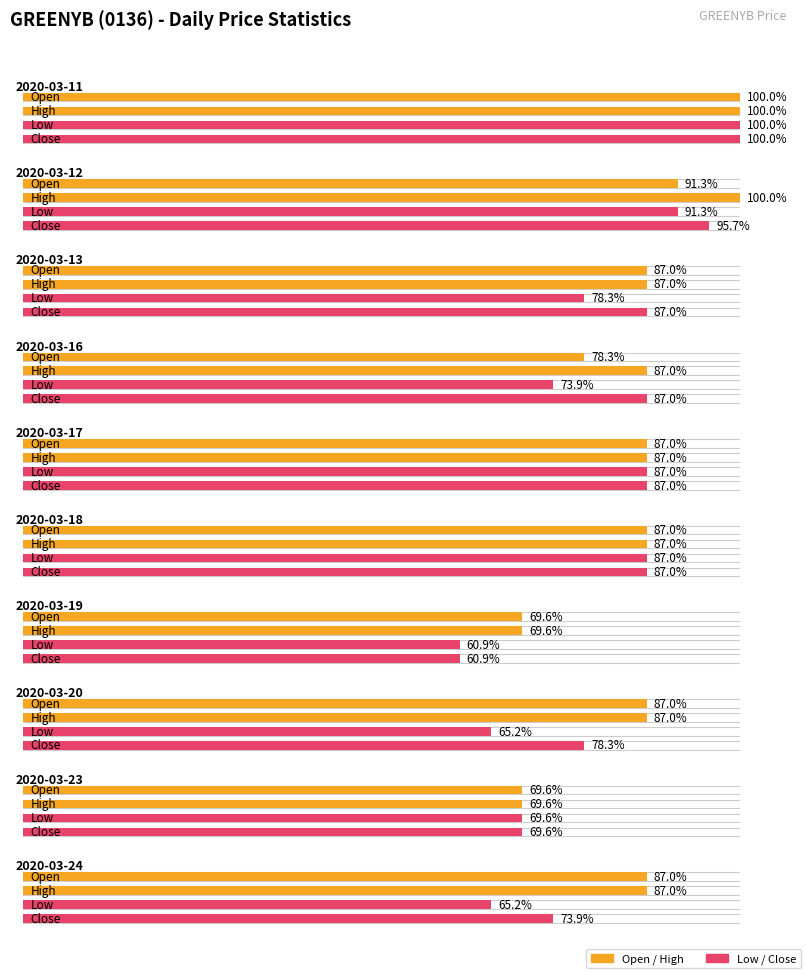

At which label does close reach its peak?

2020-03-11